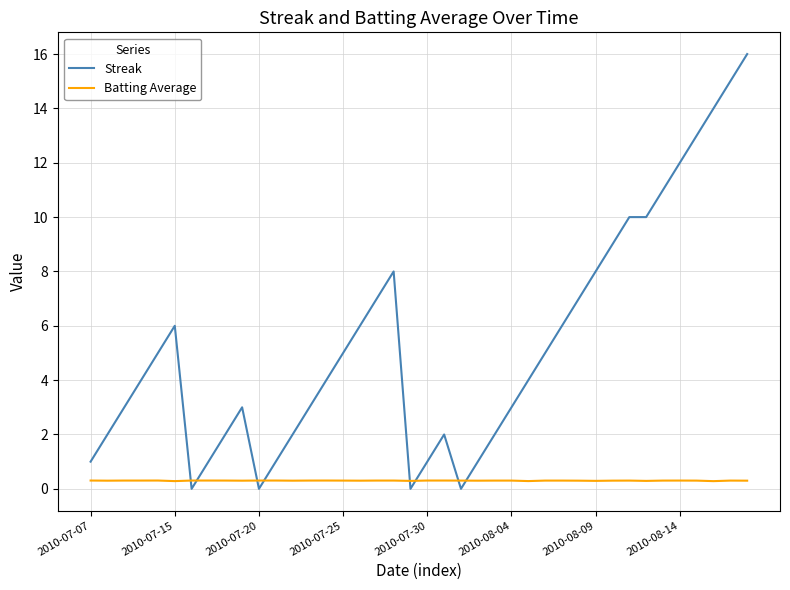

Which series has the largest range (max minus min)?

Streak